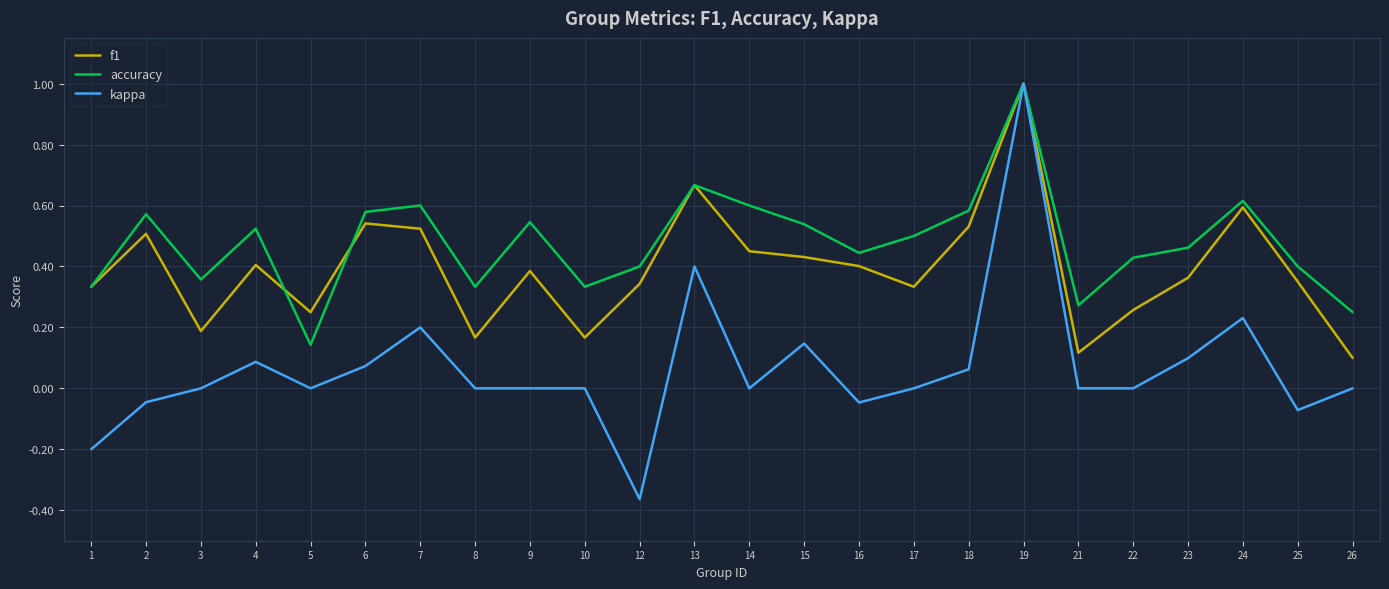

How many interior local valleys does the f1 series have?

6